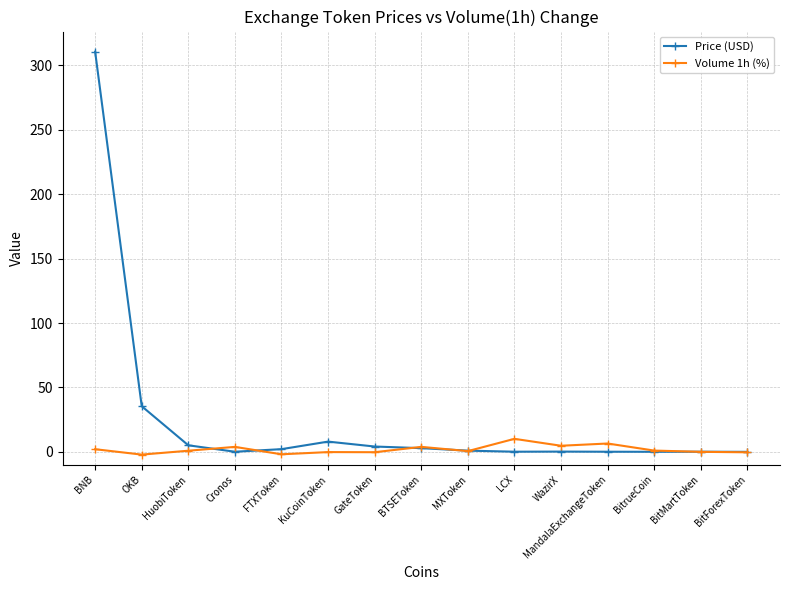

What is the label of the 8th point from the left?

BTSEToken